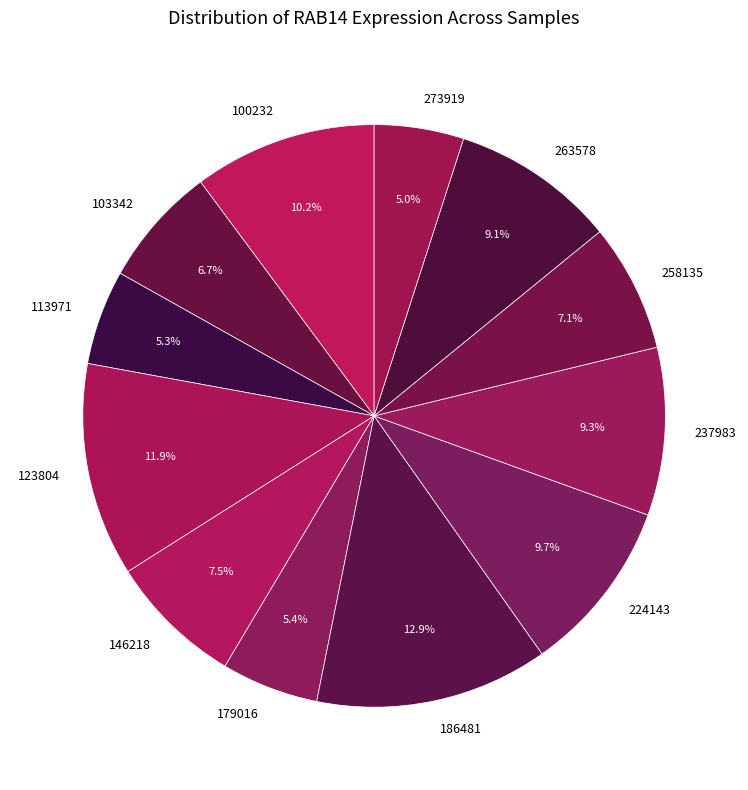

Which category has the biggest portion of the pie?

186481